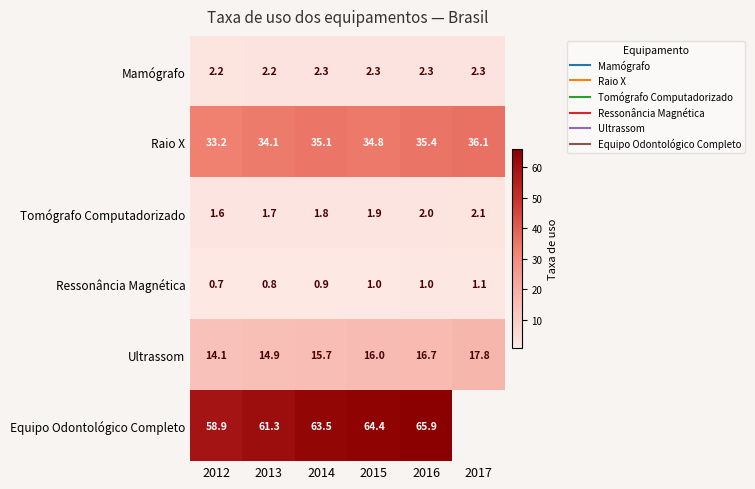

Which series has the widest spread of values?

Equipo Odontológico Completo